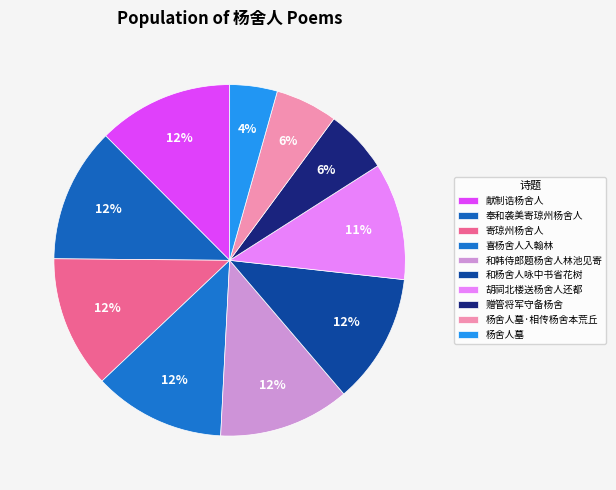

How many segments does this pie chart have?

10